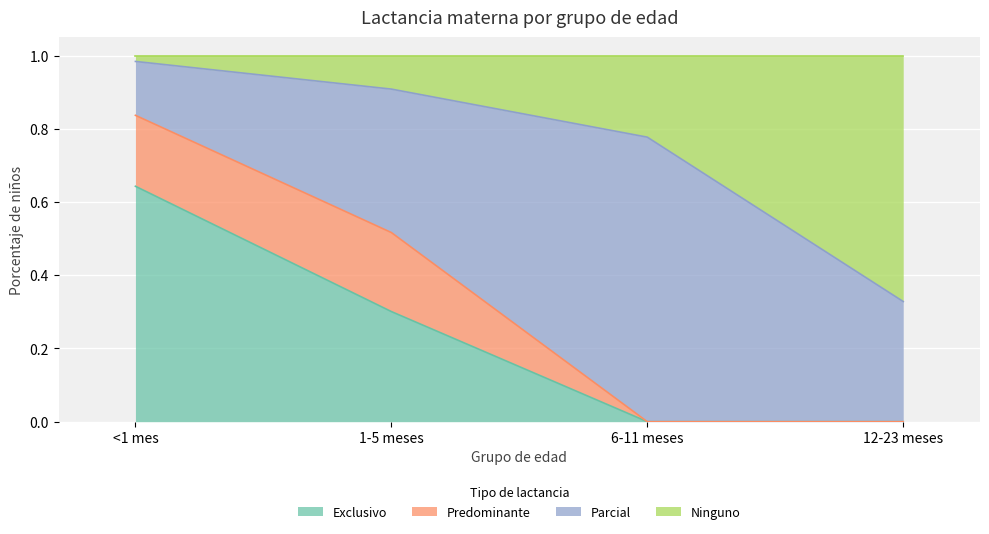

At how many categories does at least one series exceed 0?

4